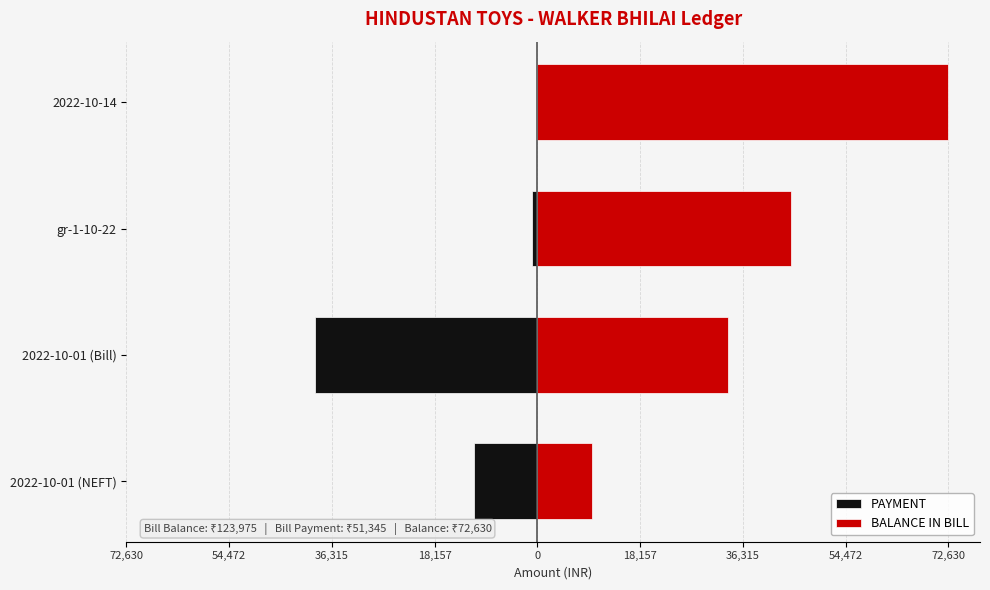

Rank the series by their average value, from lowest to highest.

PAYMENT, BALANCE IN BILL